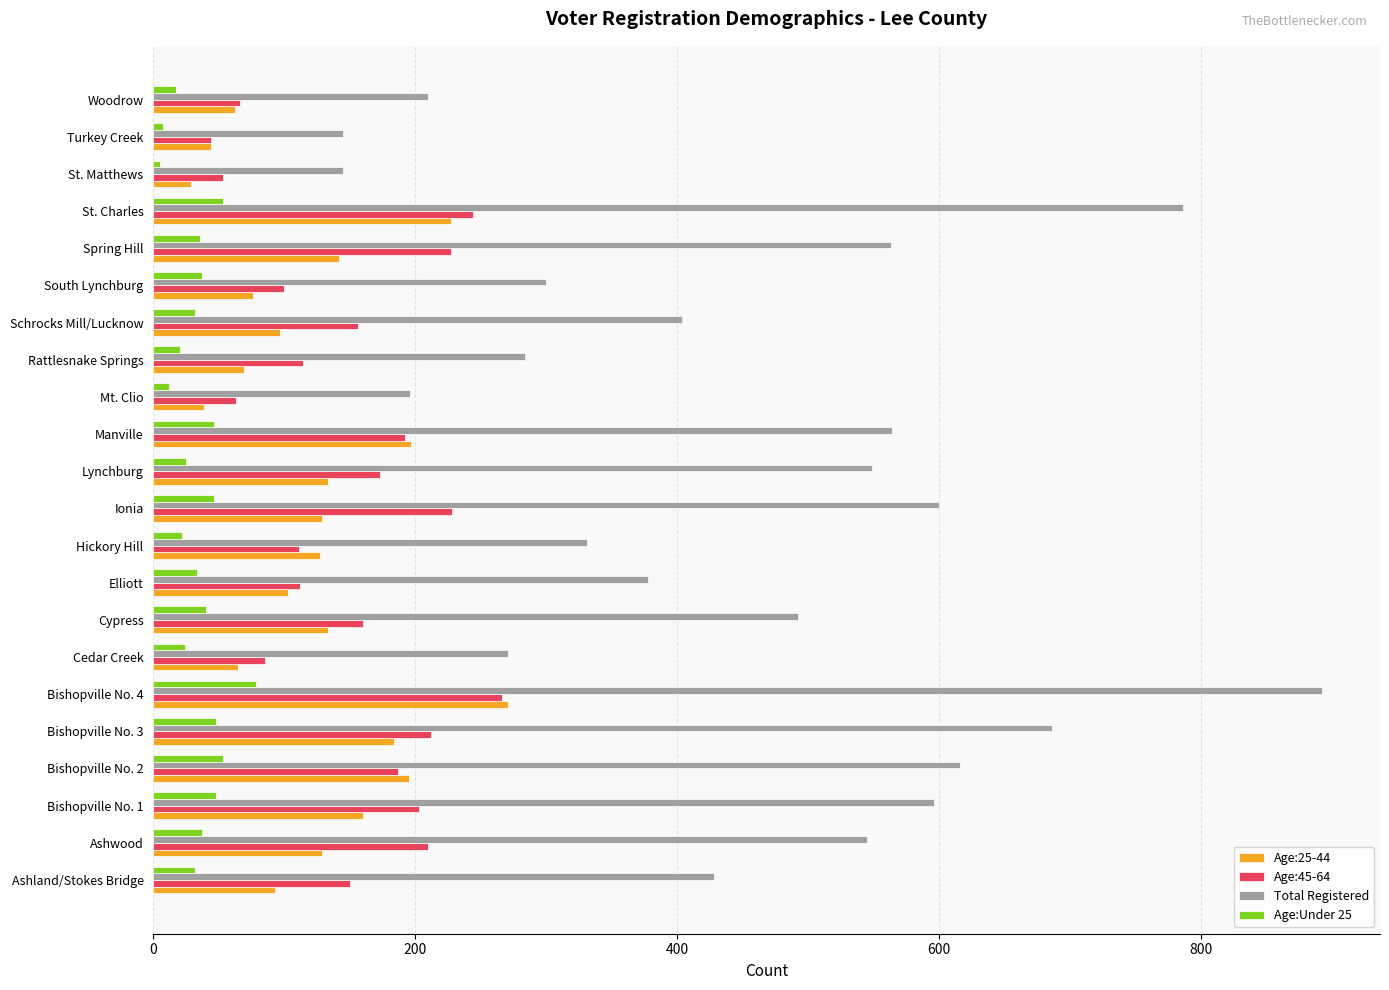

At which category is the sum across all series the highest?

Bishopville No. 4